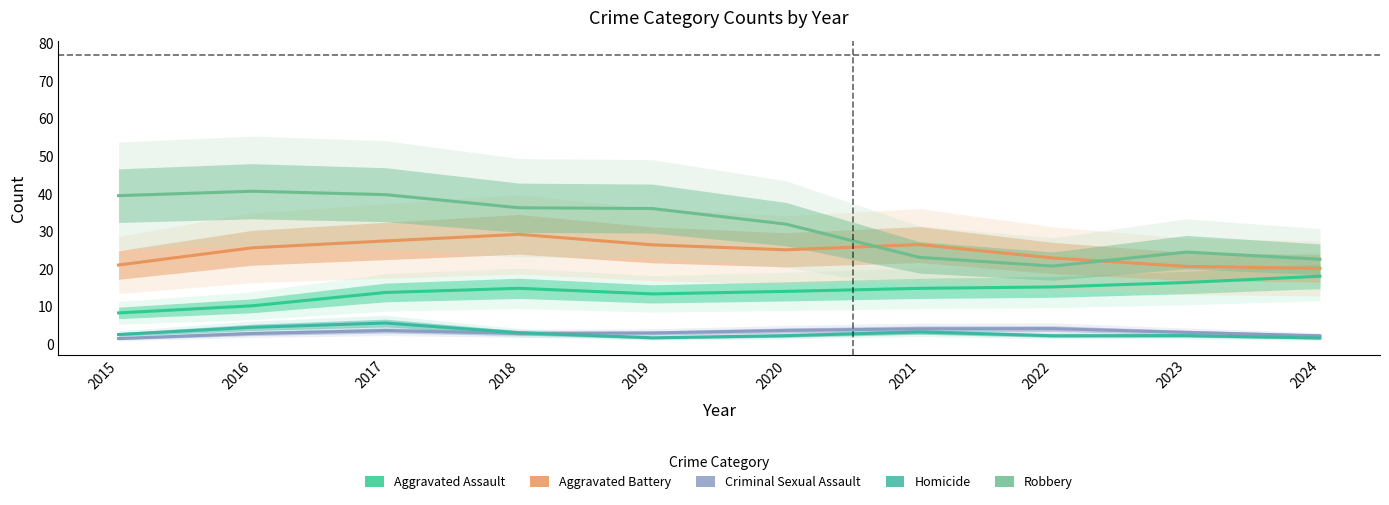

How many lines are shown in the chart?

5